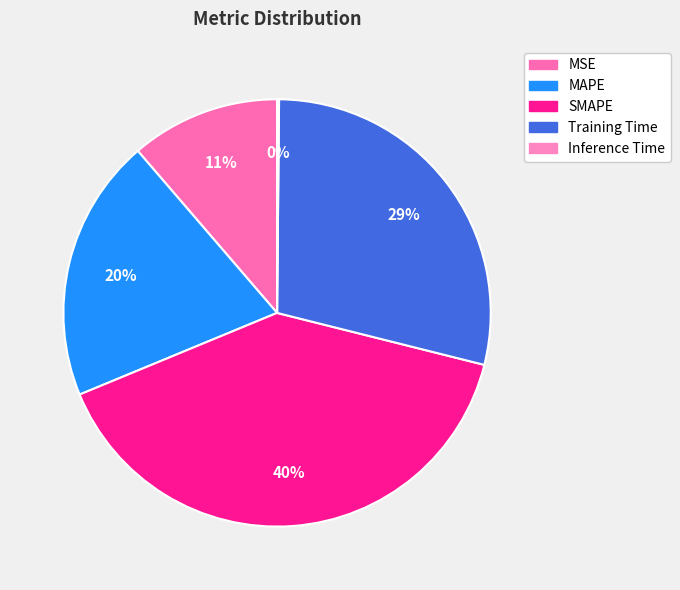

What is the smallest slice in the pie chart?

Inference Time